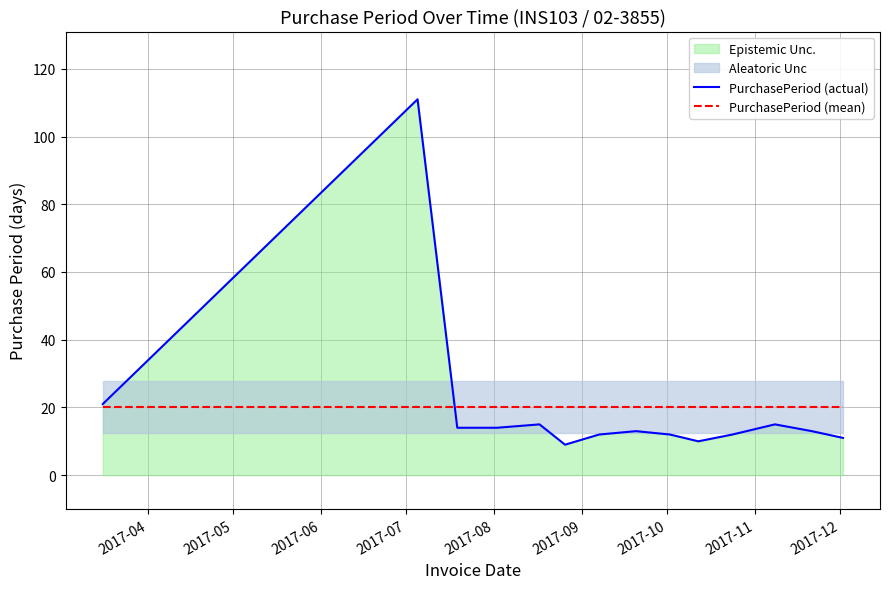

How many intersections are there between PurchasePeriod (actual) and PurchasePeriod (mean)?

1